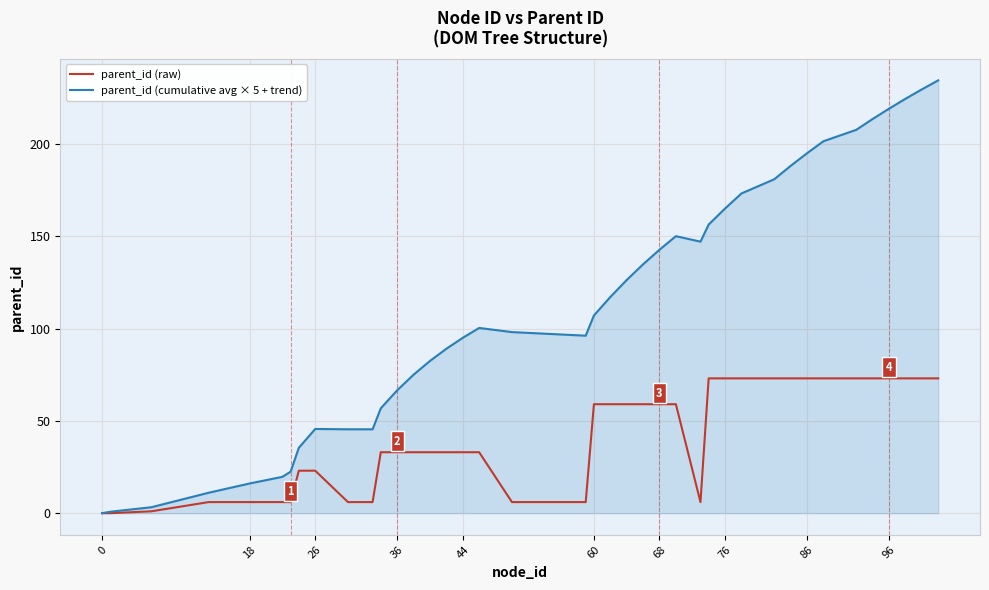

How many series are shown in this chart?

2